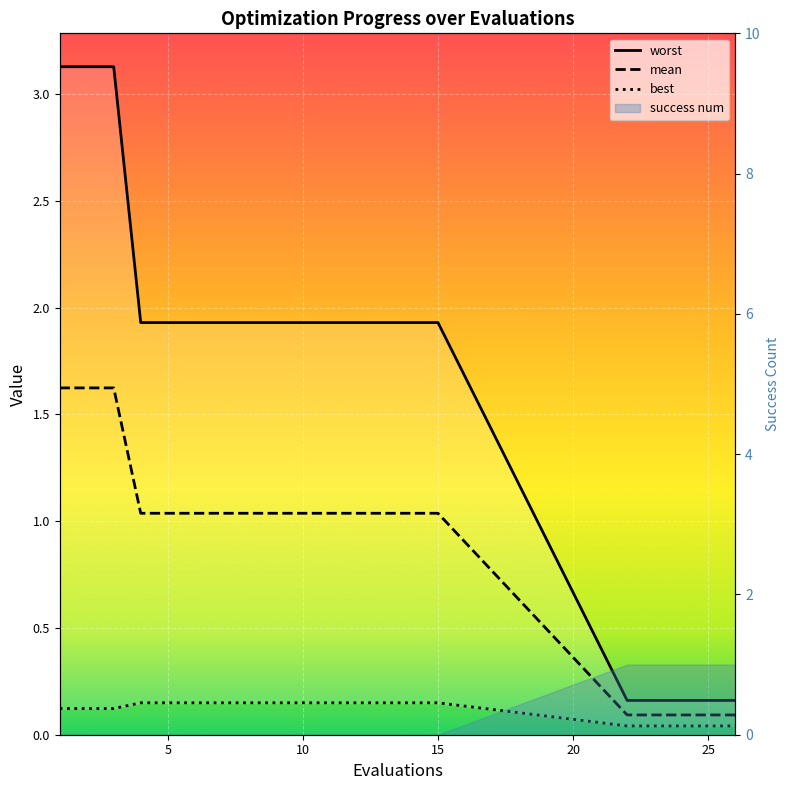

At which category is the sum across all series the highest?

1